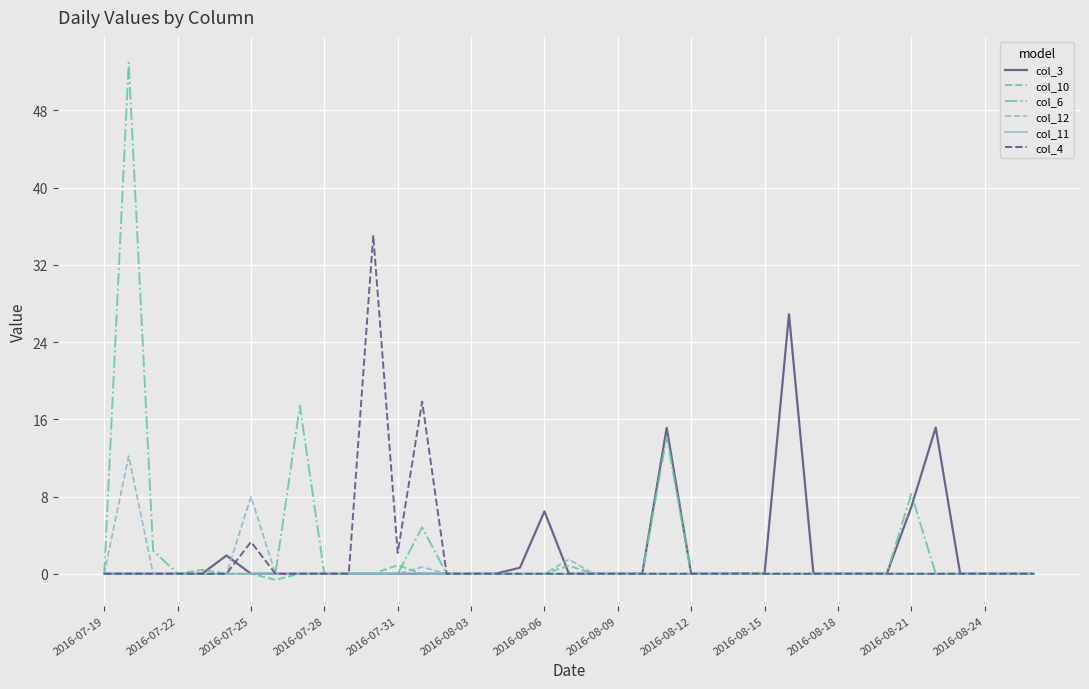

Which series has the largest total across all categories?

col_6